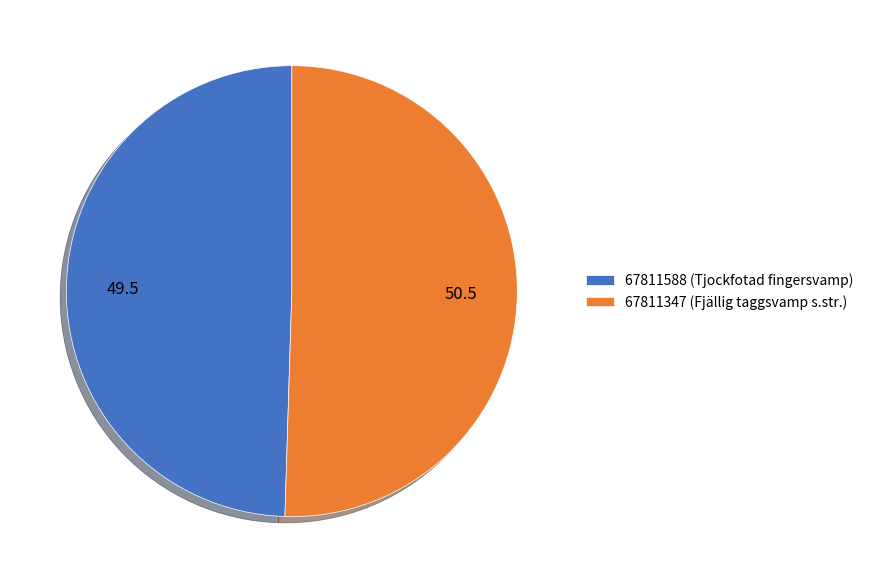

What is the largest slice in the pie chart?

67811347 (Fjällig taggsvamp s.str.)